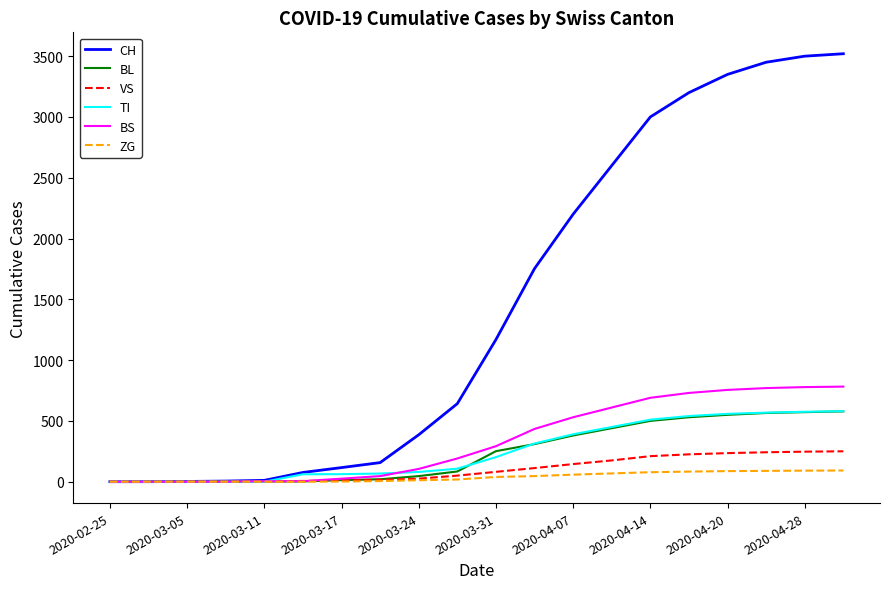

What is the greatest value displayed?

3520